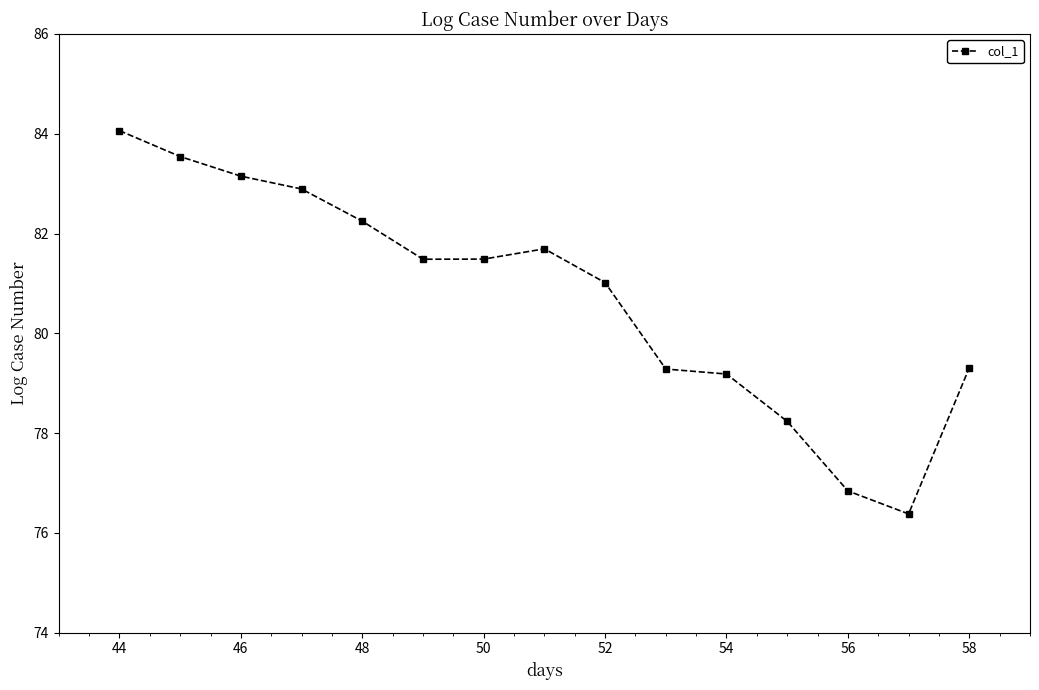

What is the smallest value displayed?

76.4